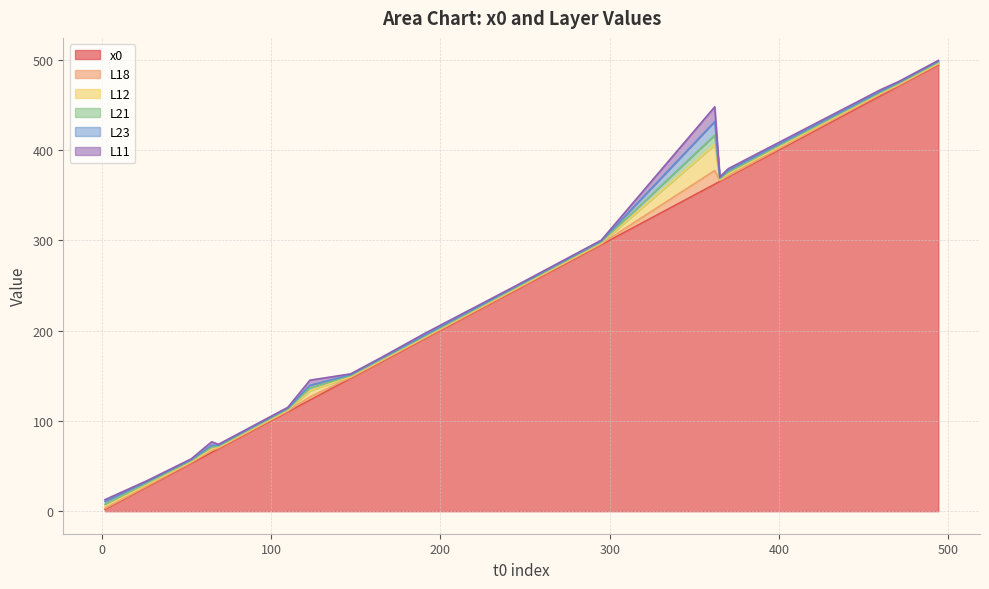

How many distinct data groups are displayed?

6